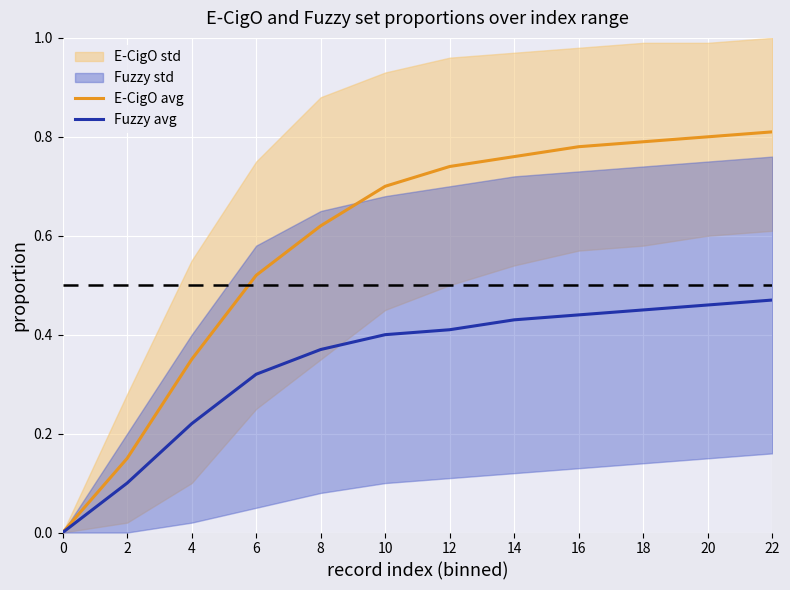

True or false: E-CigO avg and Fuzzy avg intersect in this chart.

False